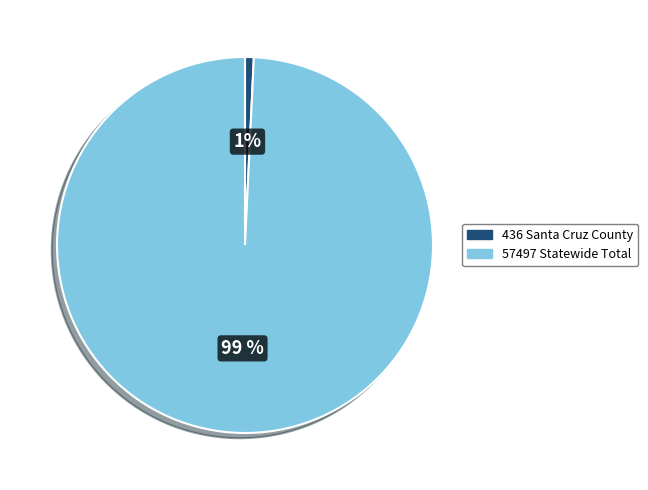

How many segments does this pie chart have?

2